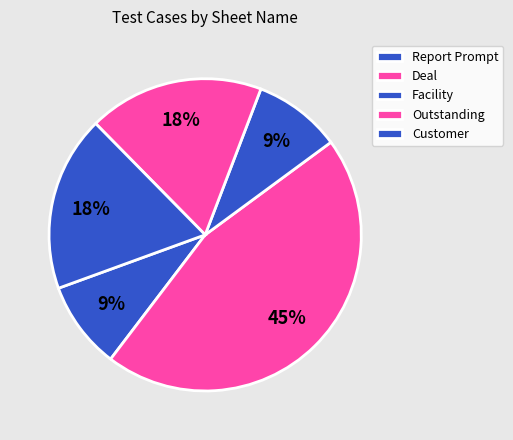

To the nearest percent, what percentage of the pie is Customer?

18%